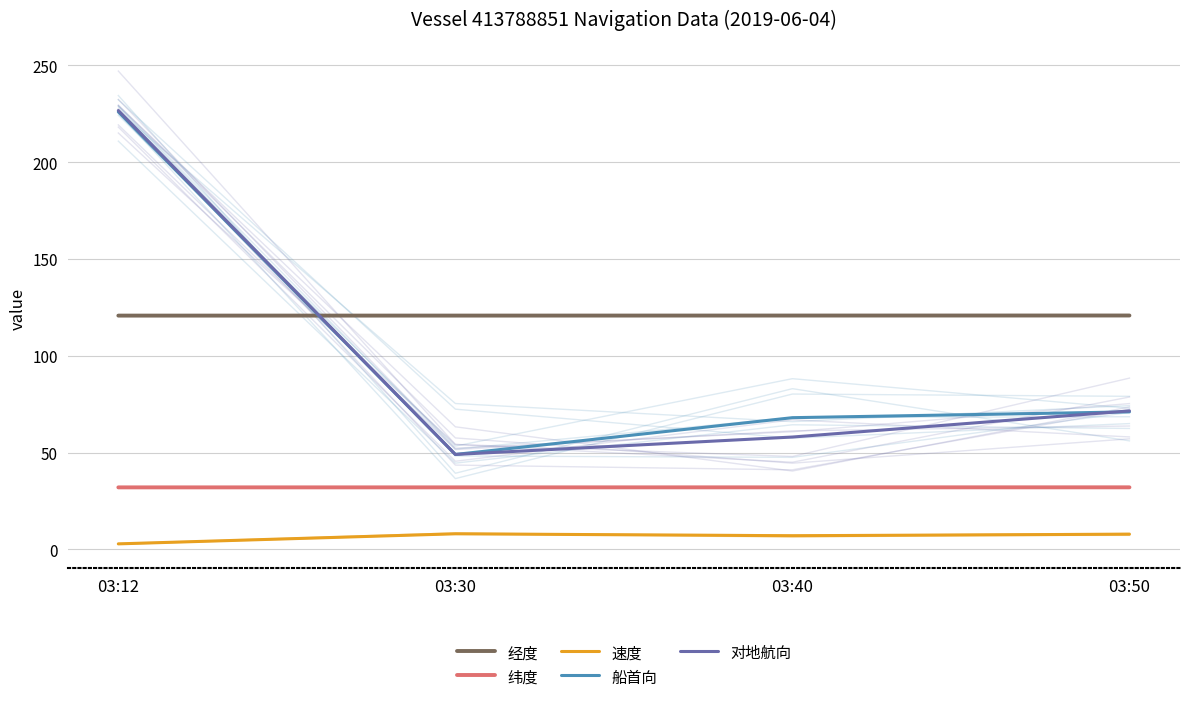

What is the total value across all series at 03:12?

608.2